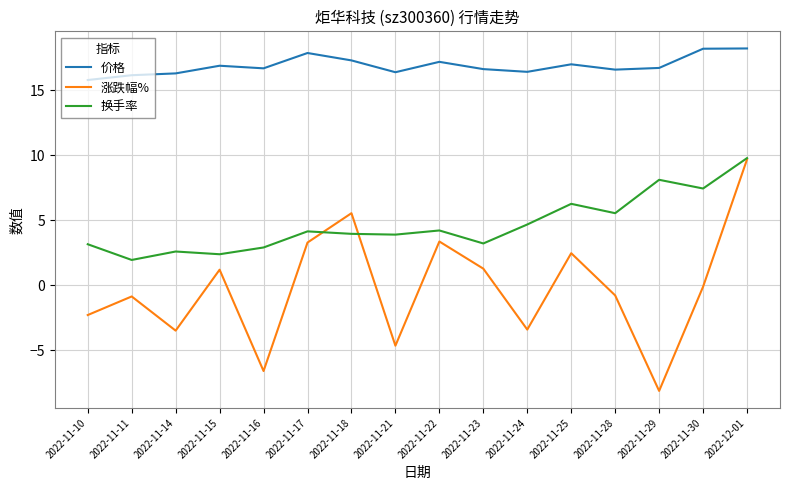

What is the total value across all series at 2022-11-28?

21.4